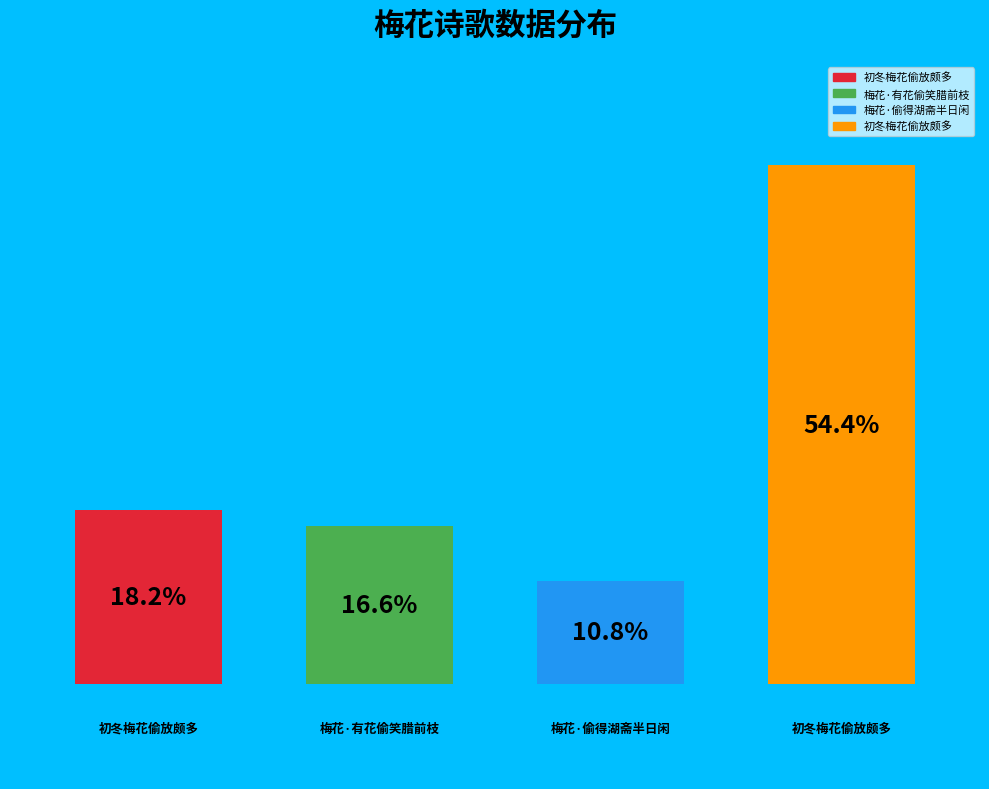

What is the ratio of the value at 初冬梅花偷放颇多 to the value at 梅花·有花偷笑腊前枝?

1.1